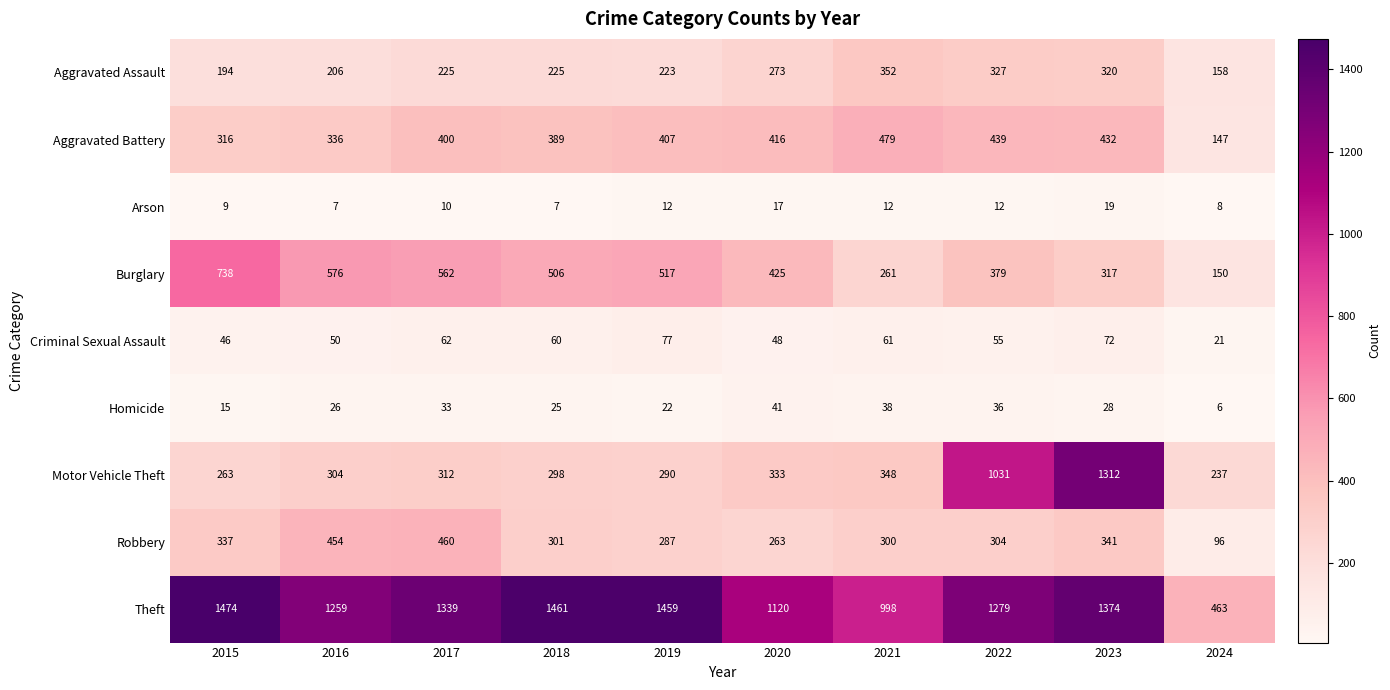

Read the Aggravated Battery value at 2015, to the nearest 50.

300